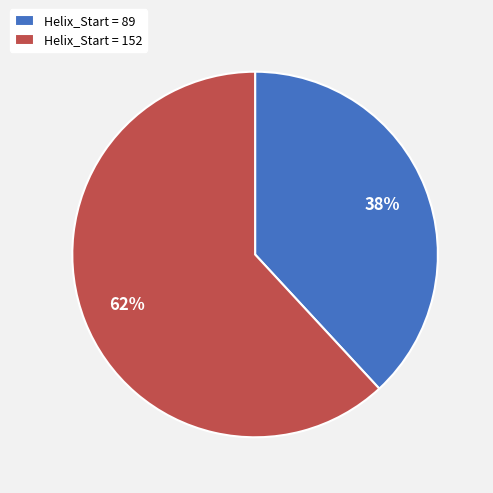

Which category has the biggest portion of the pie?

Helix_Start = 152